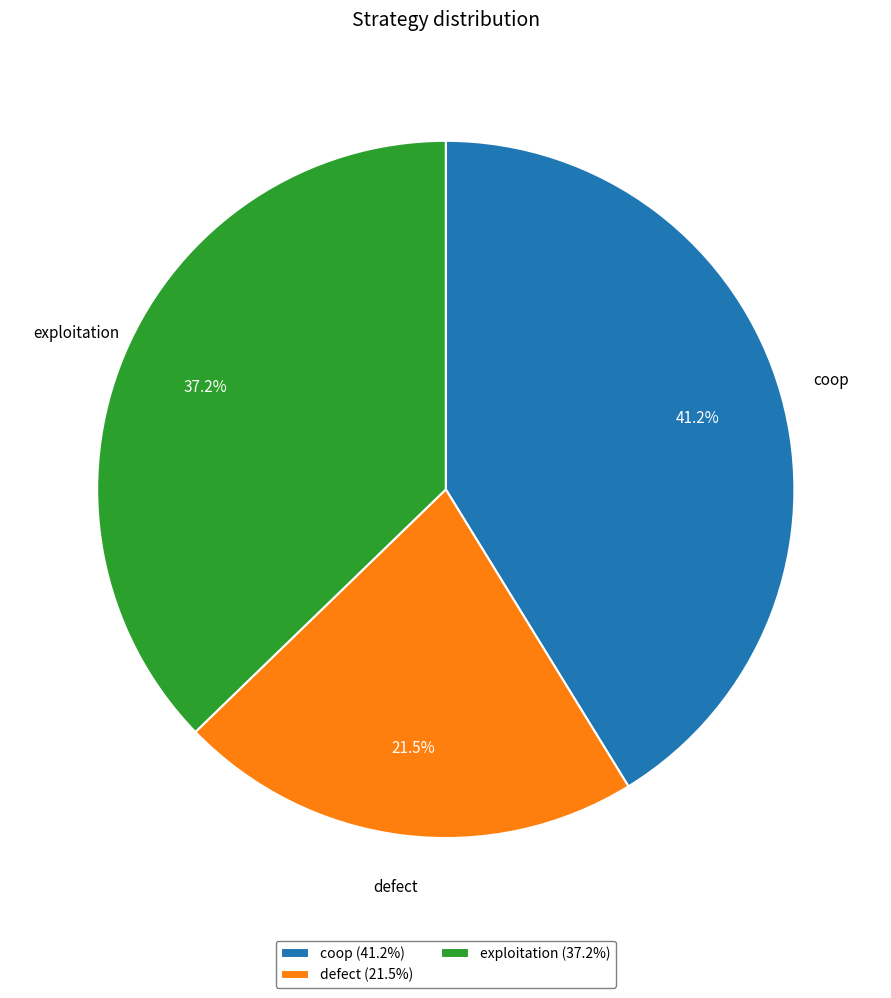

To the nearest percent, what is the combined percentage of exploitation and coop?

78%